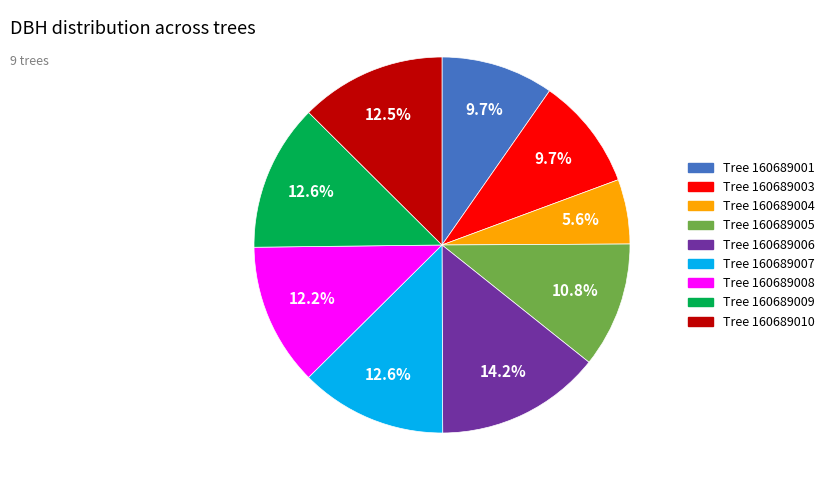

Is there a majority slice in this chart?

No